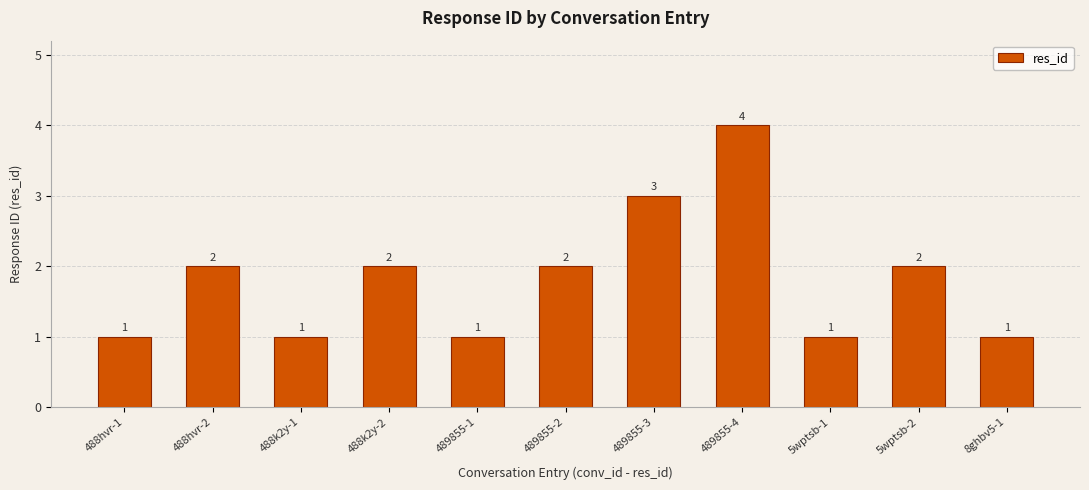

What position from the left is 488hvr-2?

2